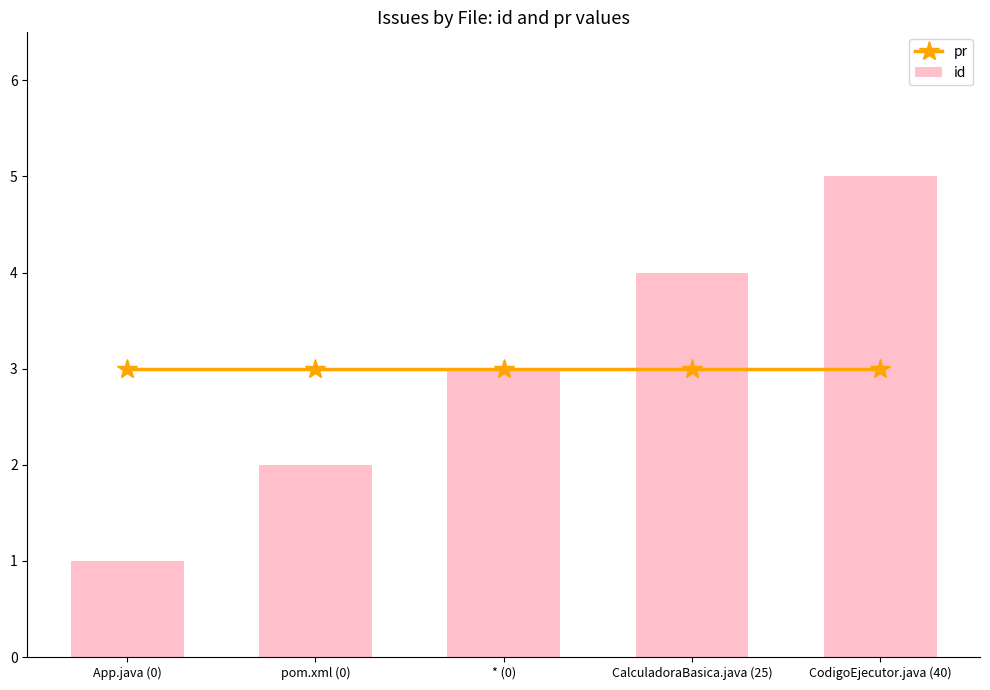

What is the greatest value displayed?

5